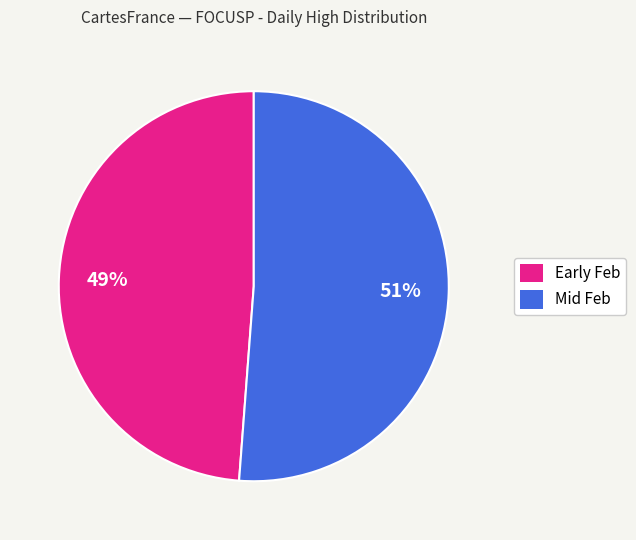

Is there any slice that represents more than half of the pie?

Yes